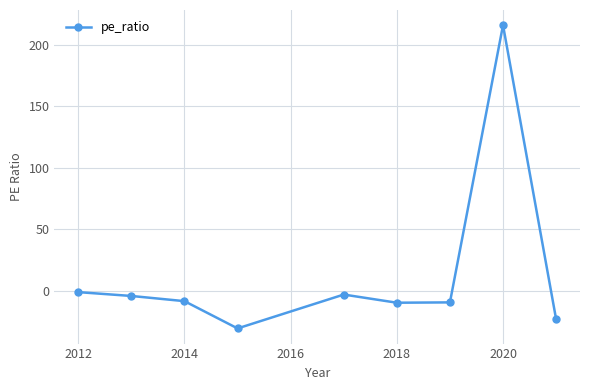

Count the number of categories in the chart.

9